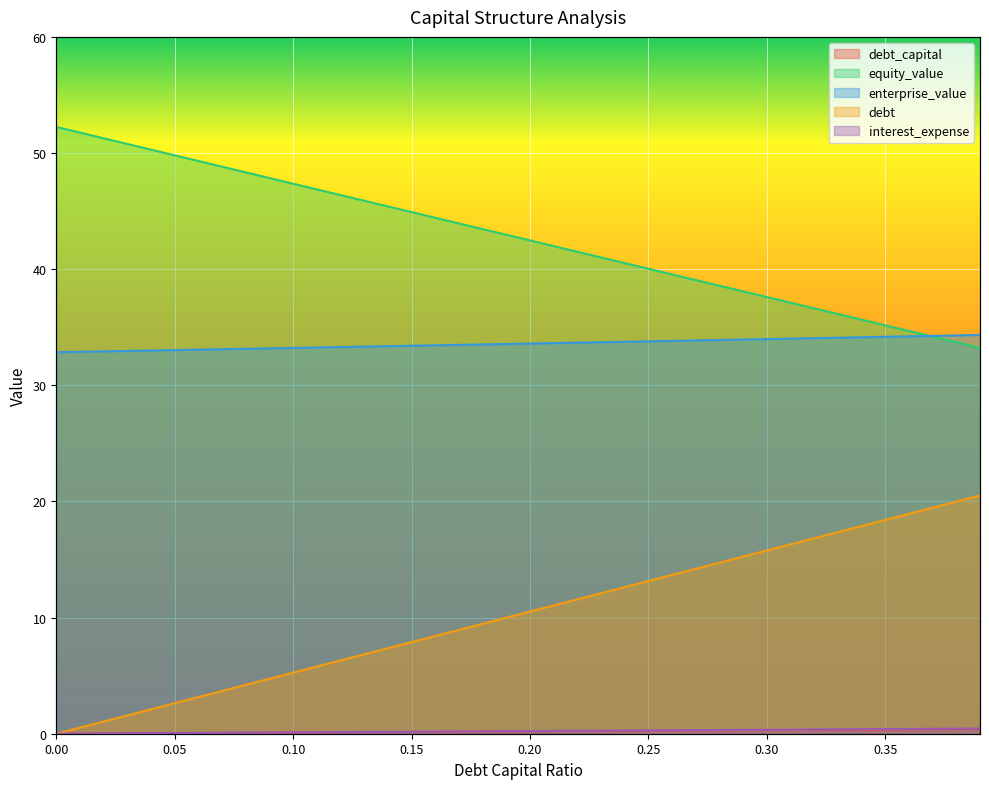

True or false: enterprise_value and debt intersect in this chart.

False